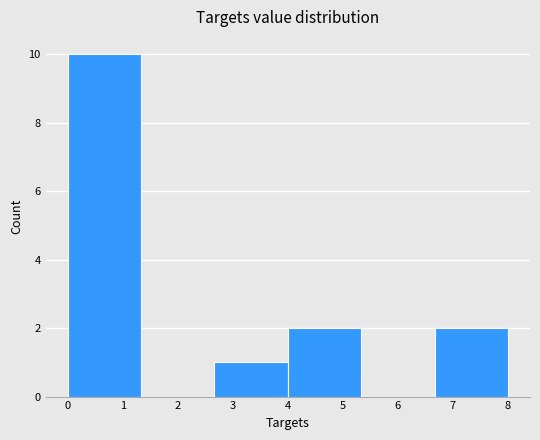

Reading left to right, transcribe this chart: for each bar, give the range it covers on the x-axis and its height. Neither the bar edges nor the heights are printed on the chart, so give them approximately, as read against the axes.

0.0 to 1.3: 10
1.3 to 2.7: 0
2.7 to 4.0: 1
4.0 to 5.3: 2
5.3 to 6.7: 0
6.7 to 8.0: 2